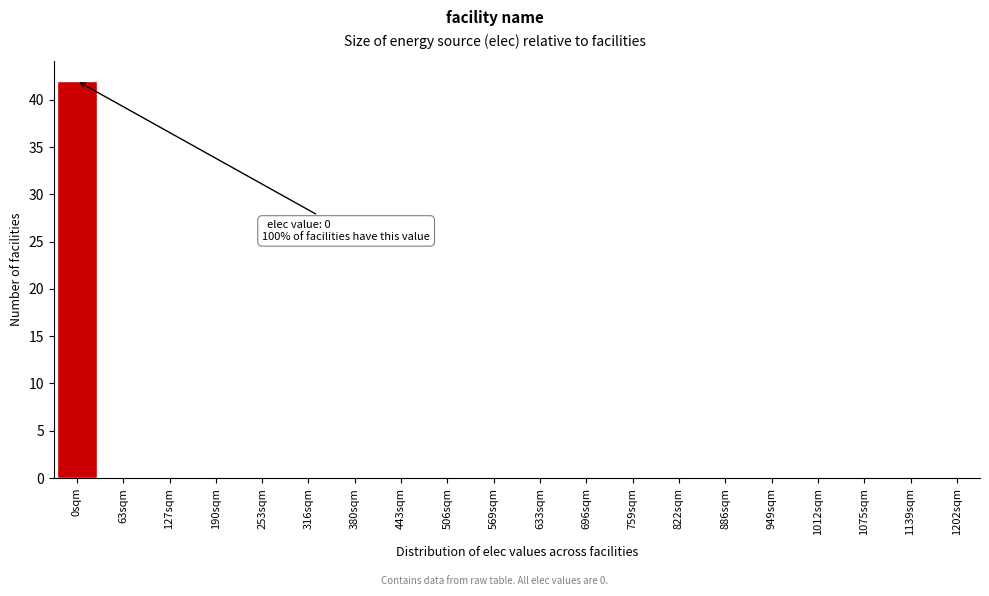

Reading left to right, what are all the values shown in this chart?

0sqm=42	63sqm=0	127sqm=0	190sqm=0	253sqm=0	316sqm=0	380sqm=0	443sqm=0	506sqm=0	569sqm=0	633sqm=0	696sqm=0	759sqm=0	822sqm=0	886sqm=0	949sqm=0	1012sqm=0	1075sqm=0	1139sqm=0	1202sqm=0